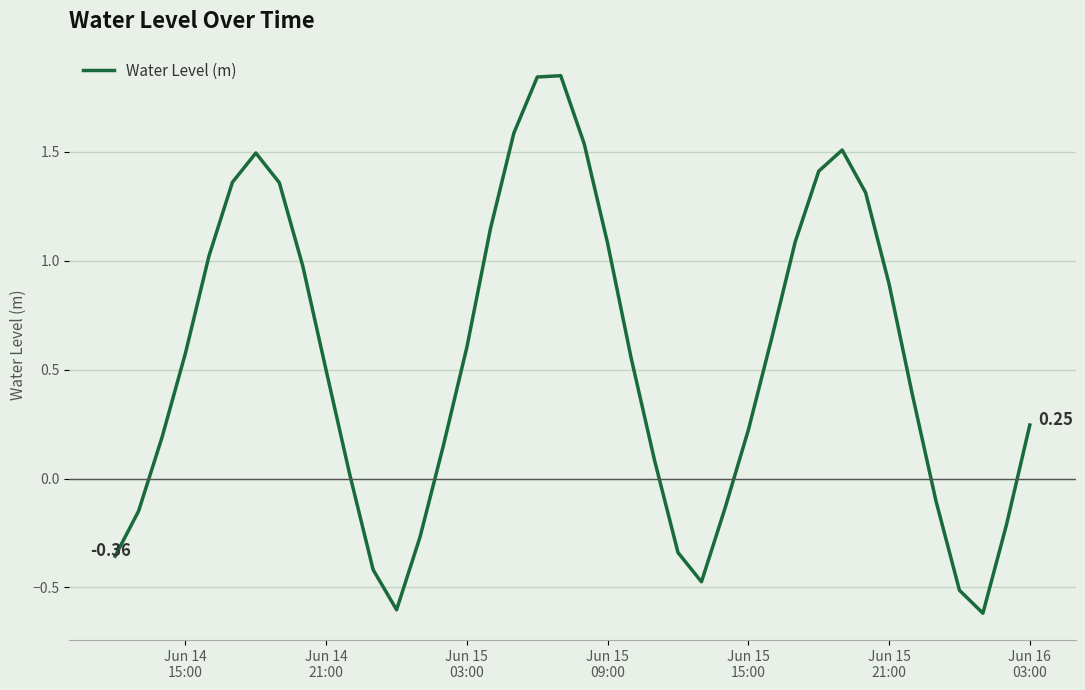

What is the difference between the maximum and minimum values?

2.5